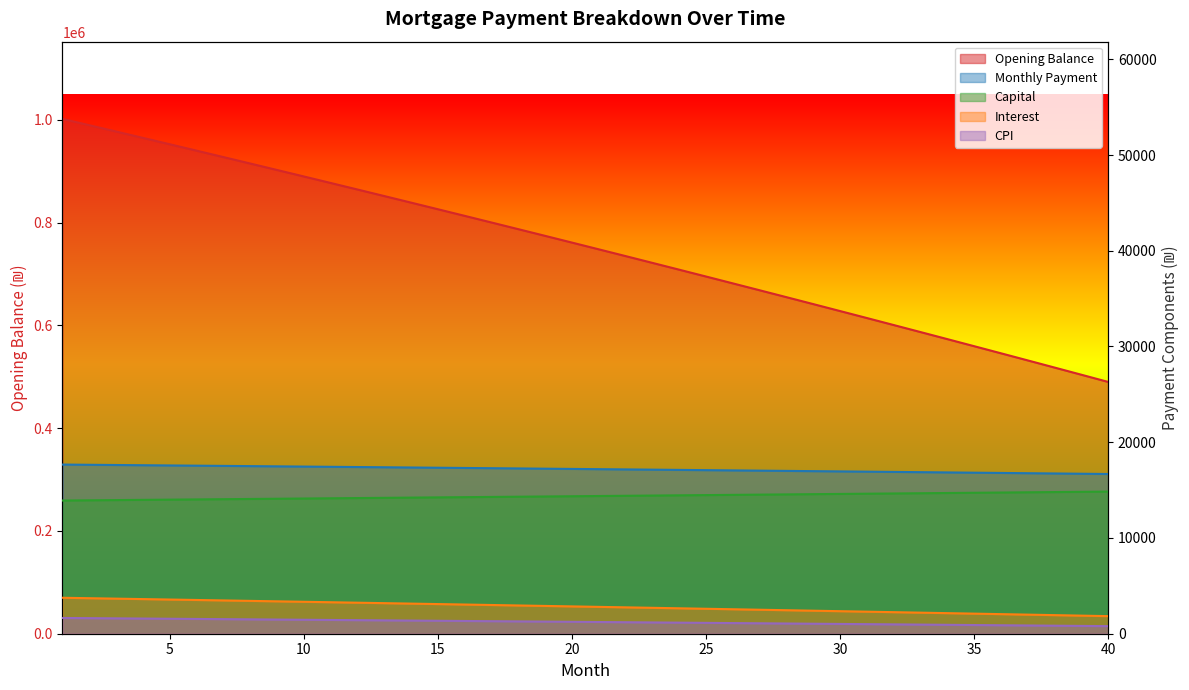

The value of Interest at 23 is 4292.3. True or false?

False